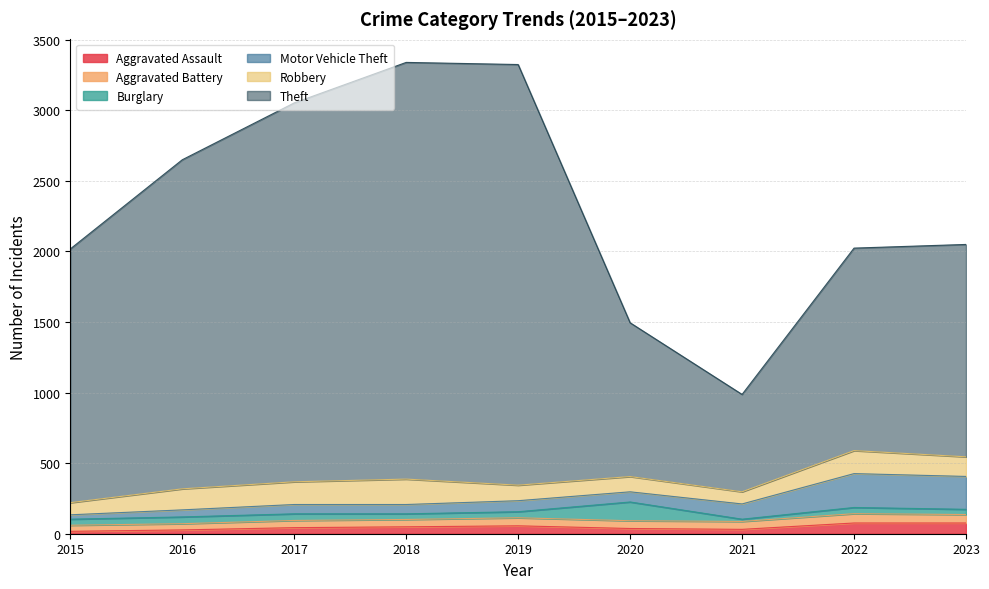

Reading right to left, what are all the values shown in this chart?

Aggravated Assault: 2023=76	2022=76	2021=31	2020=37	2019=56	2018=49	2017=43	2016=27	2015=17
Aggravated Battery: 2023=60	2022=66	2021=56	2020=55	2019=57	2018=52	2017=51	2016=44	2015=43
Burglary: 2023=37	2022=44	2021=16	2020=133	2019=43	2018=40	2017=47	2016=48	2015=43
Motor Vehicle Theft: 2023=233	2022=240	2021=108	2020=72	2019=78	2018=66	2017=66	2016=50	2015=31
Robbery: 2023=139	2022=163	2021=86	2020=108	2019=110	2018=180	2017=161	2016=149	2015=86
Theft: 2023=1505	2022=1435	2021=690	2020=1090	2019=2981	2018=2953	2017=2685	2016=2332	2015=1798